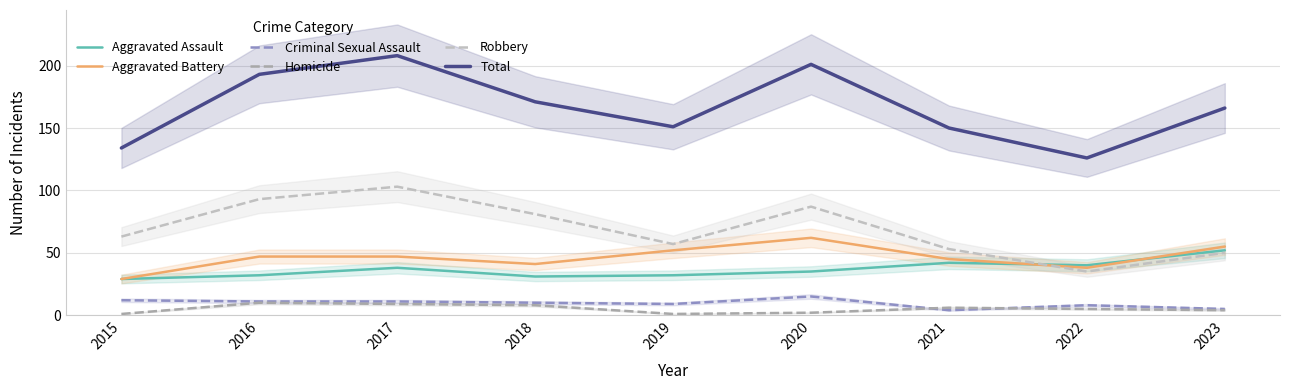

What is the difference between the second highest and second lowest values in the Aggravated Battery series?

17